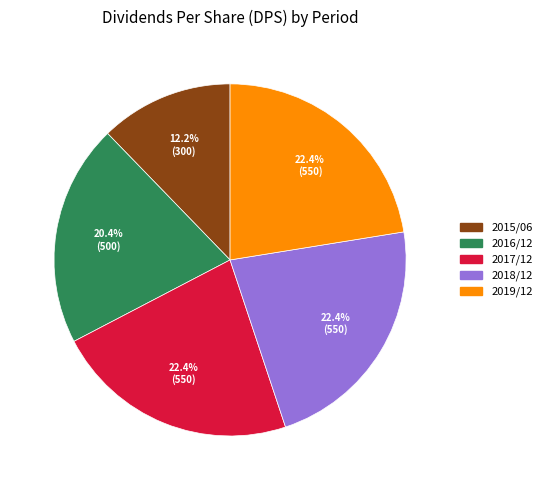

Is the sum of 2015/06 and 2018/12 greater than half?

No